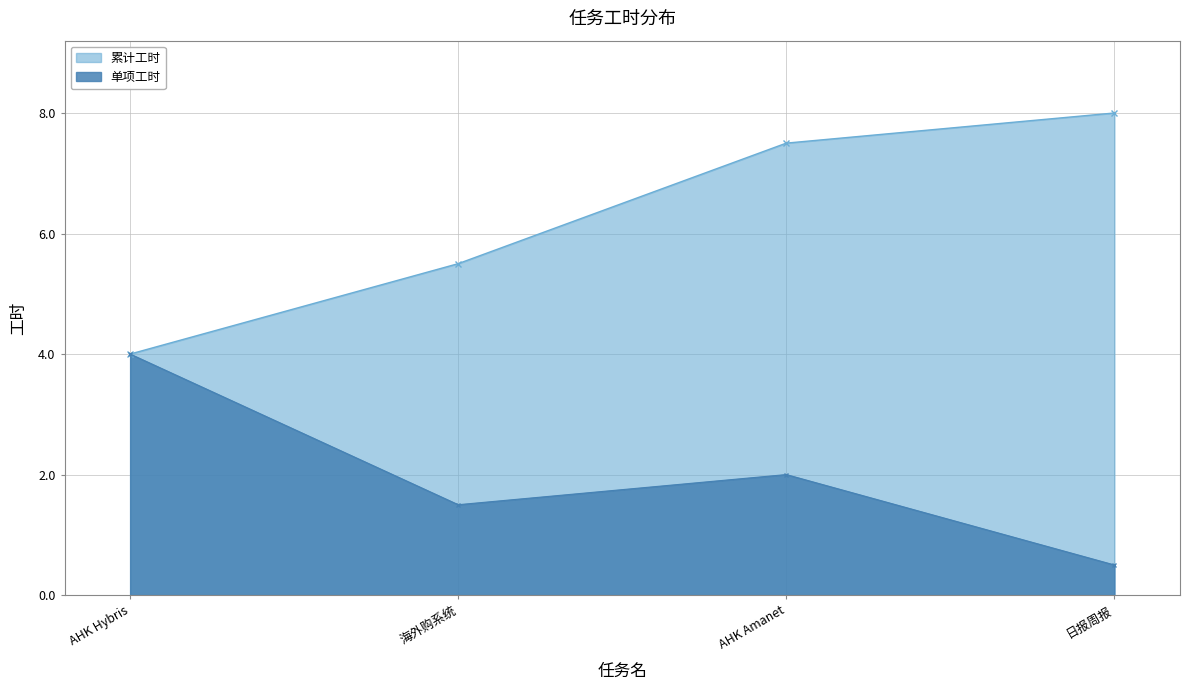

What is the ratio of the value at AHK Hybris to the value at AHK Amanet?

2.0